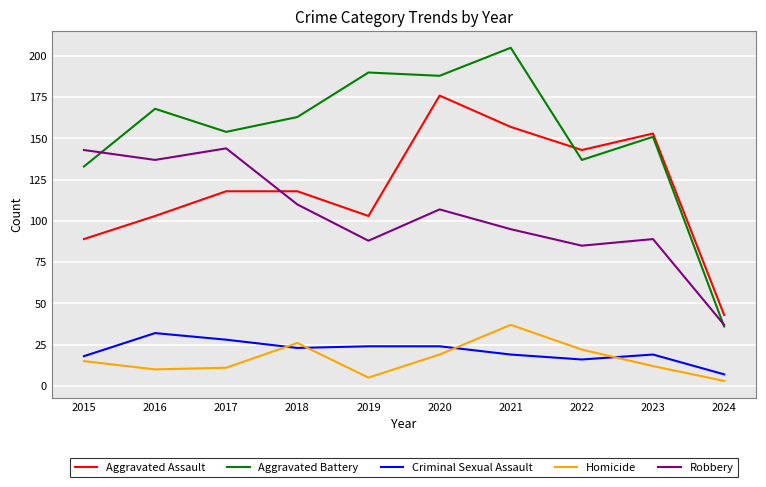

Read the Aggravated Battery value at 2018.

163